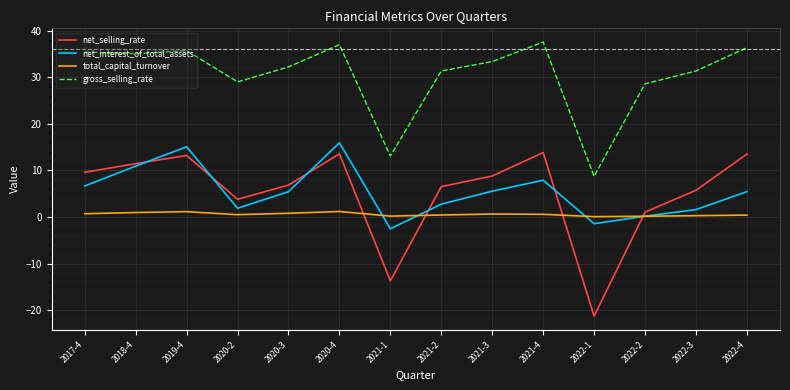

True or false: gross_selling_rate and net_interest_of_total_assets cross at least once.

False